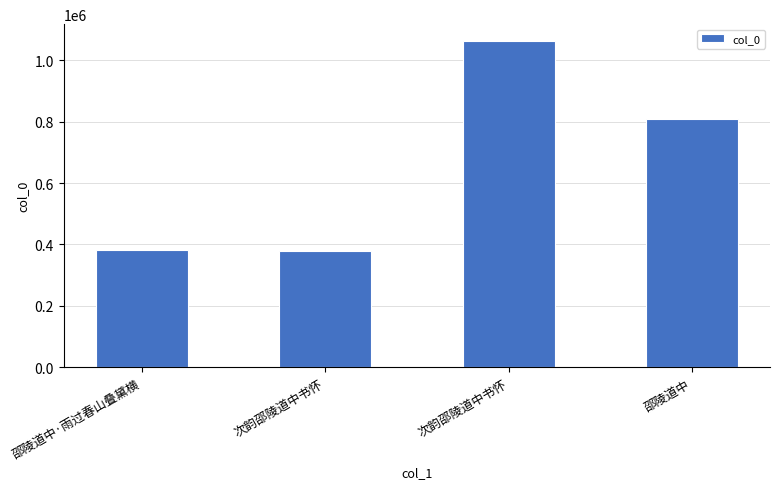

Reading left to right, extract all data points from this chart.

382398	379070	1064359	808794